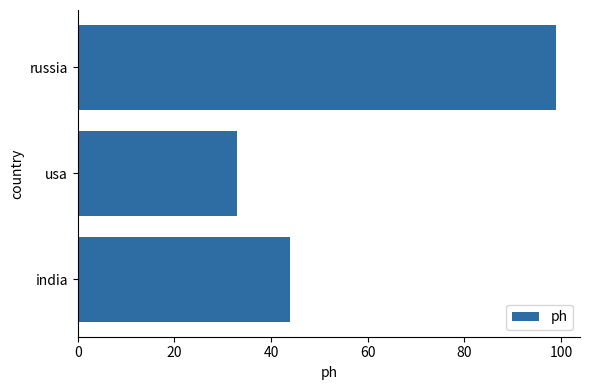

At which label is the value closest to 66?

india